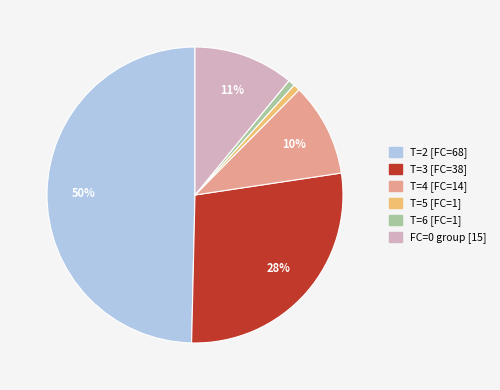

Combined, do T=6 [FC=1] and T=4 [FC=14] account for over 50%?

No